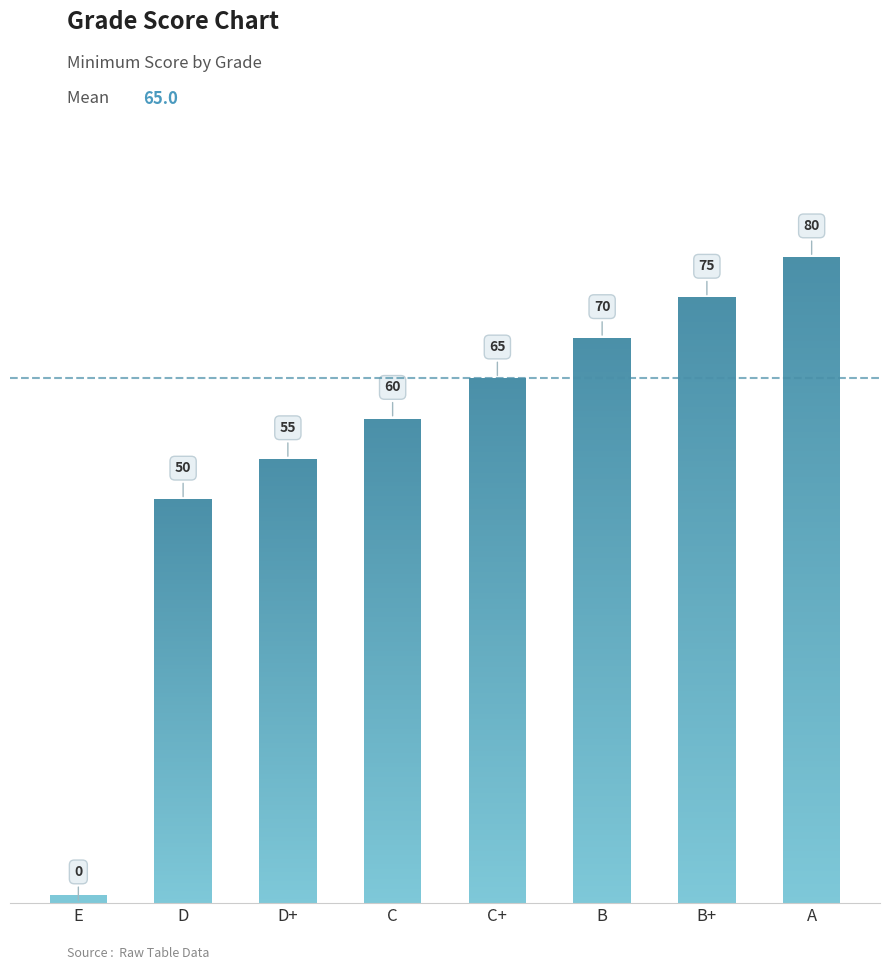

What is the change in value from D+ to C?

+5